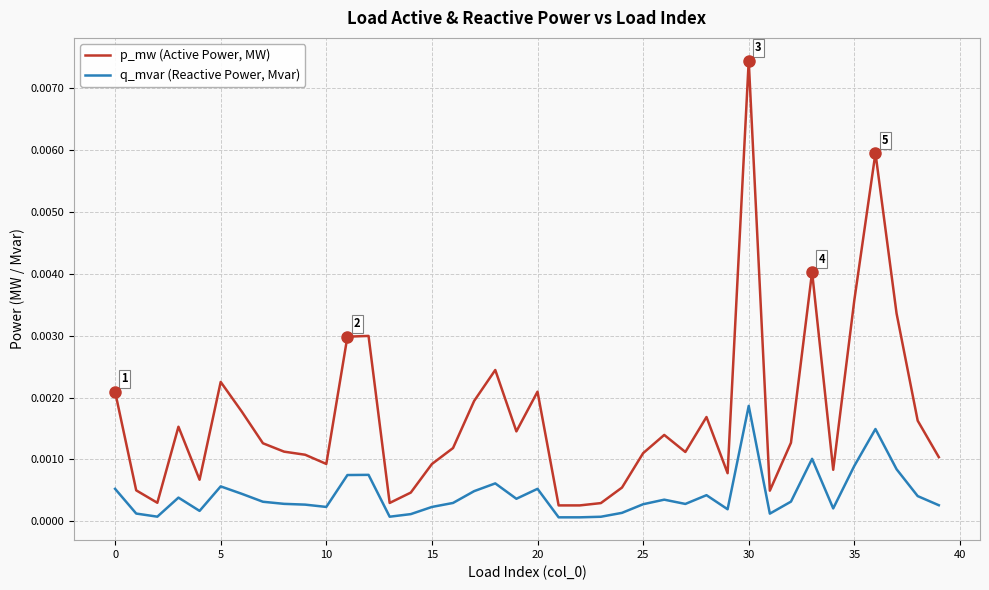

Which series has the widest spread of values?

p_mw (Active Power, MW)